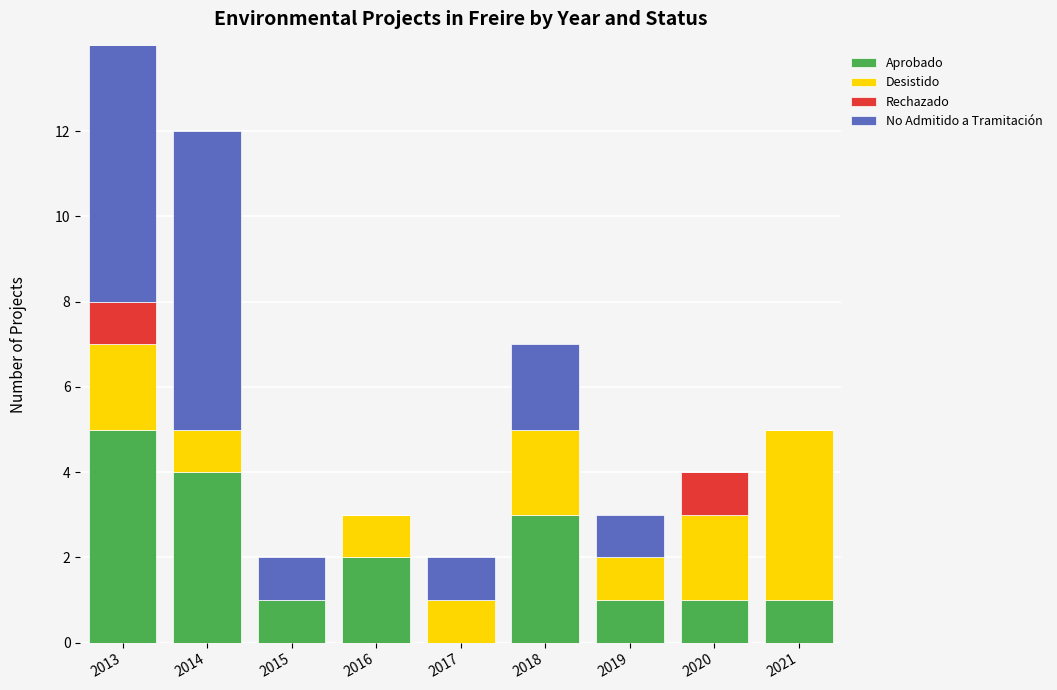

The value of Rechazado at 2014 is 0. True or false?

True